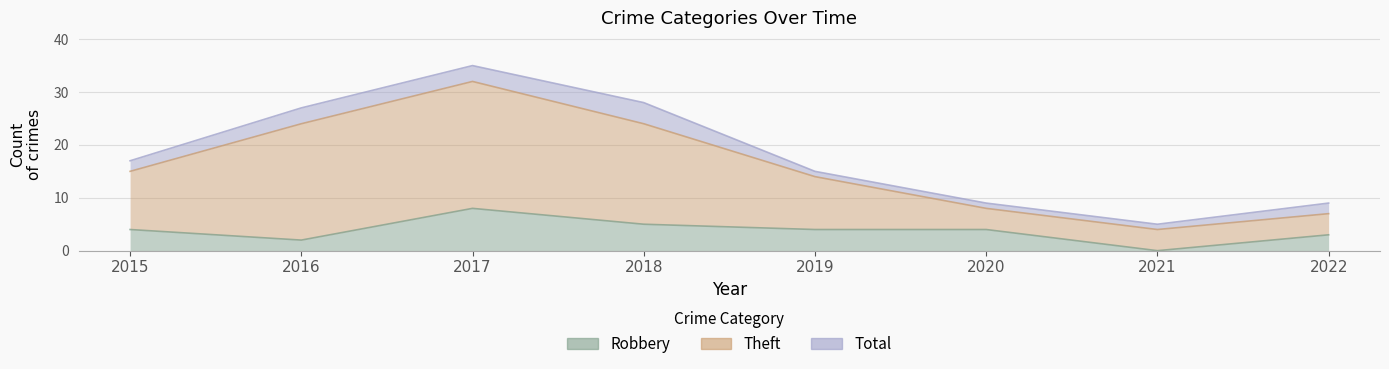

How many lines are shown in the chart?

3